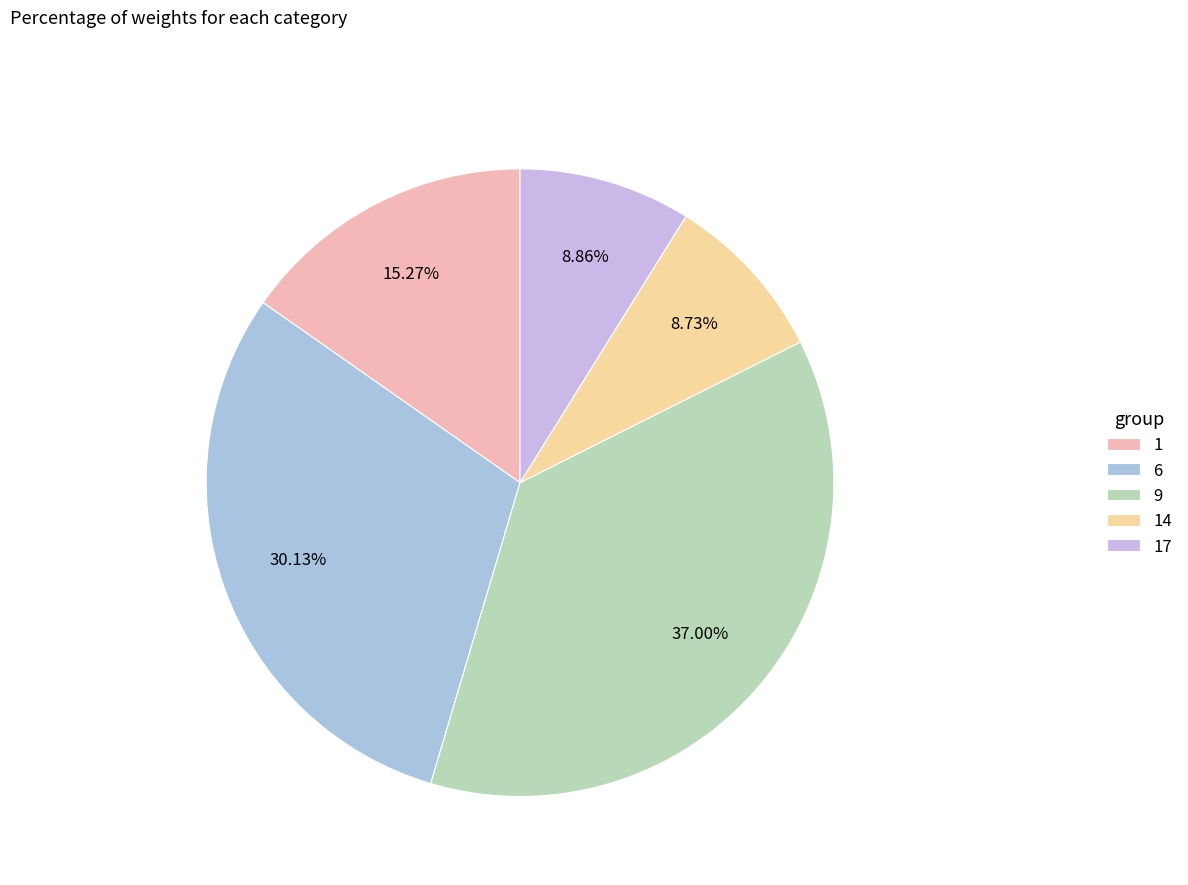

Does any single category account for the majority?

No